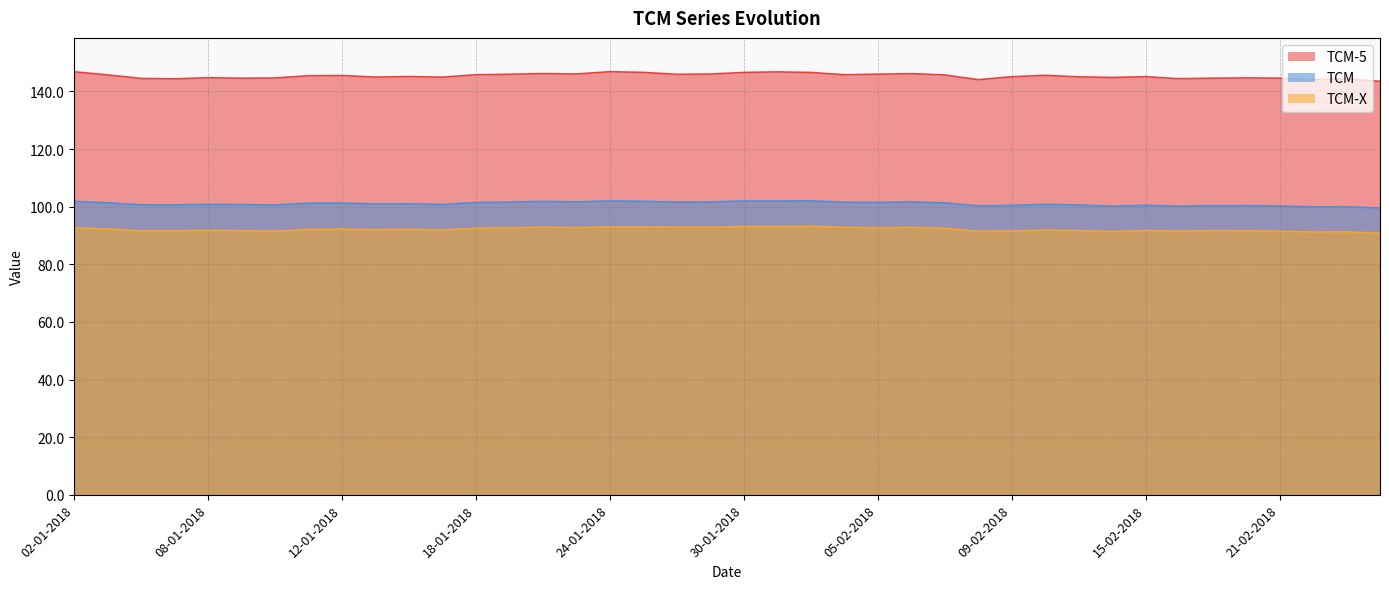

At how many categories does at least one series exceed 90?

40